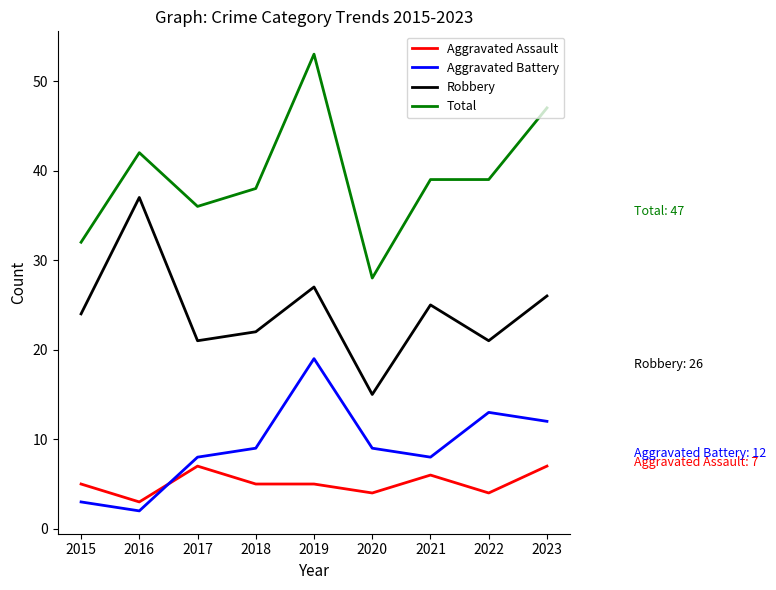

Which category has the highest value across all series?

2019